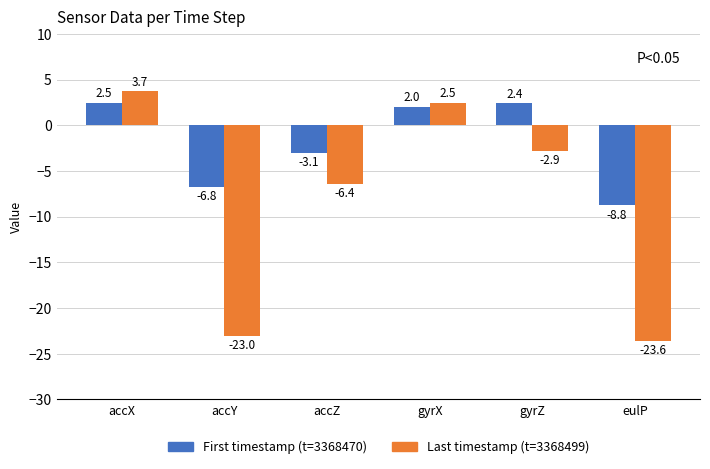

What is the greatest value displayed?

3.7